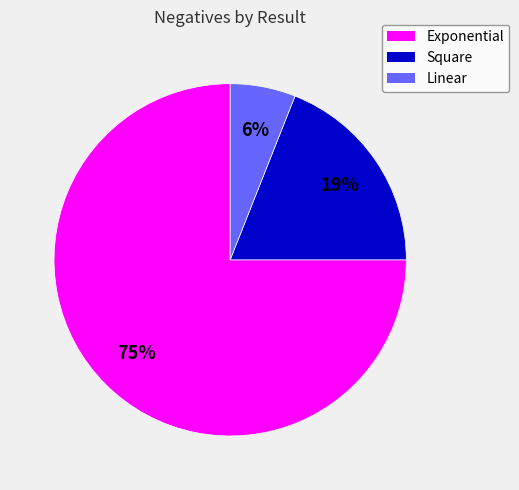

Which slice is the smallest?

Linear